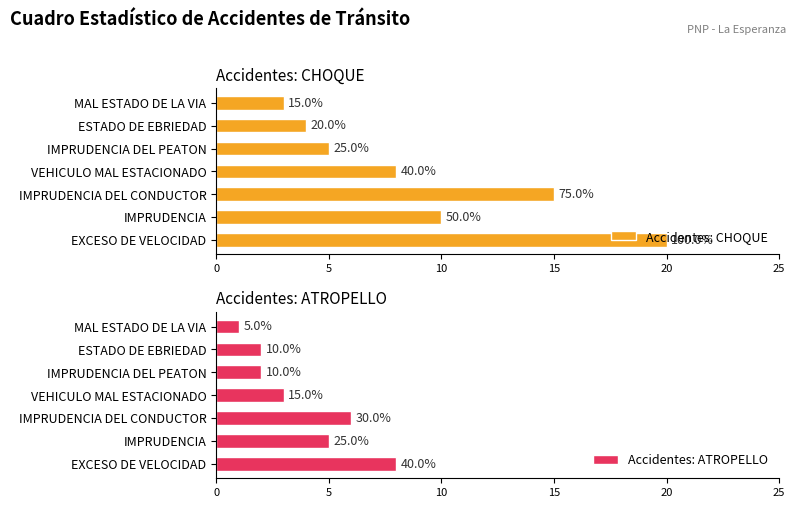

Does the chart contain any negative values?

No